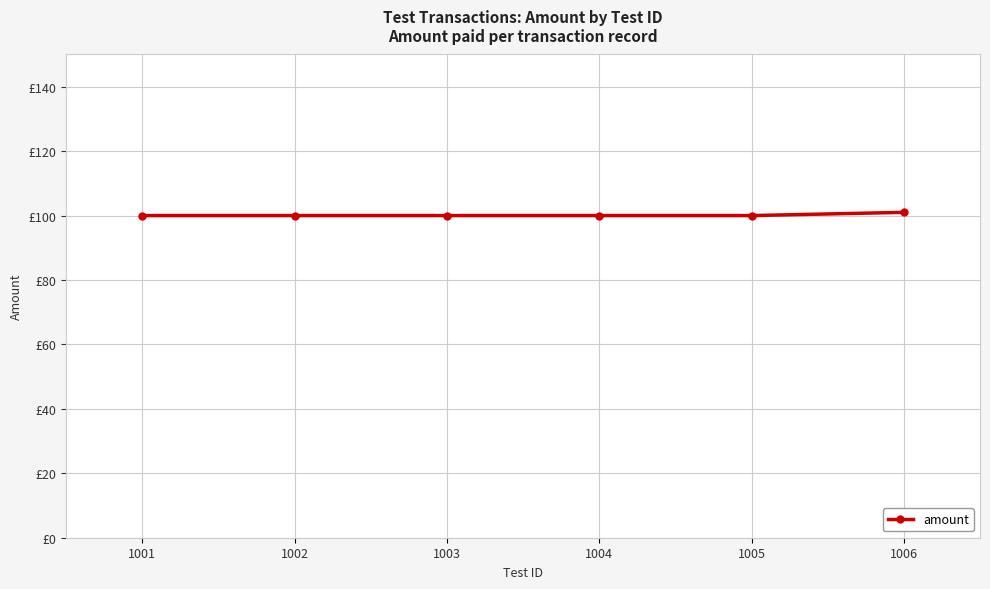

What value does the data have at 1003?

100